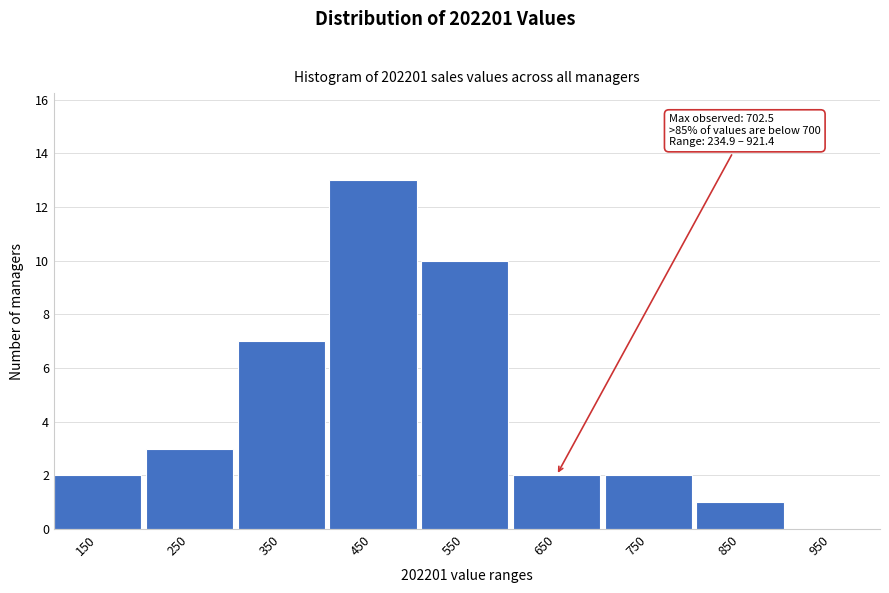

Reading right to left, transcribe all the data shown in this chart.

950=0	850=1	750=2	650=2	550=10	450=13	350=7	250=3	150=2